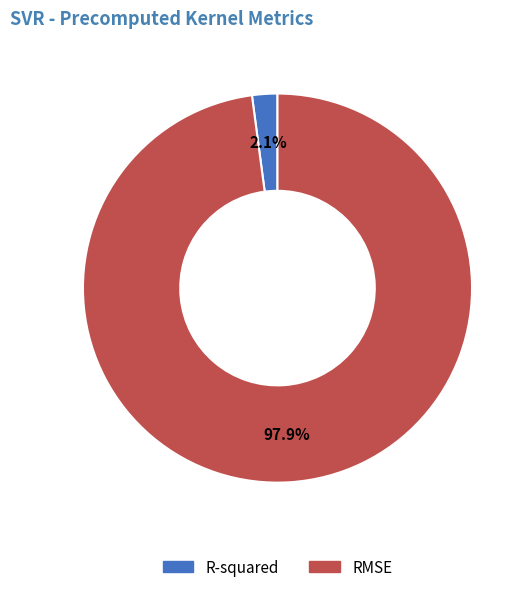

Does any single category account for the majority?

Yes